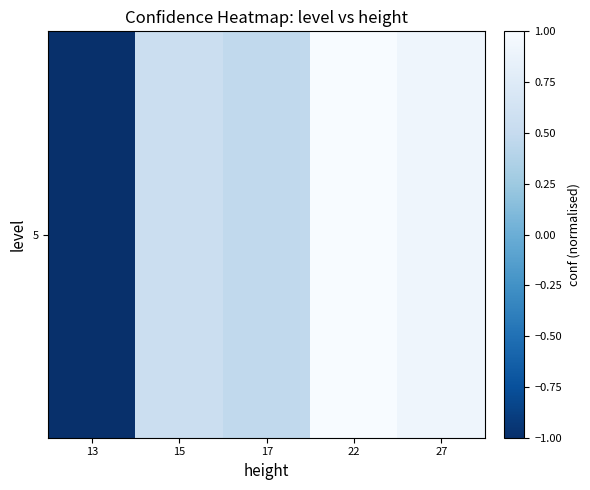

What is the average value?

0.4